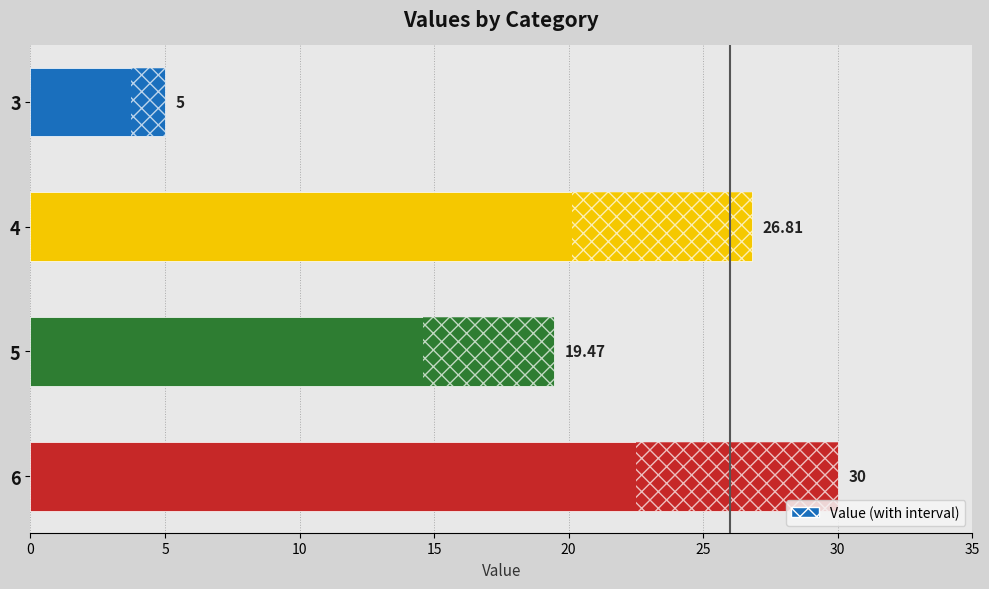

What is the ratio of the value at 5 to the value at 6?

0.6